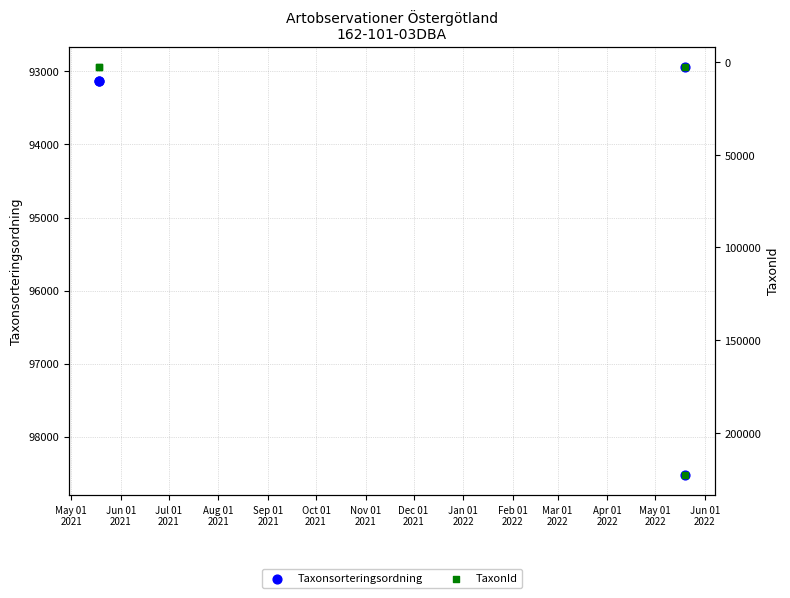

Which series reaches the maximum Y coordinate?

TaxonId